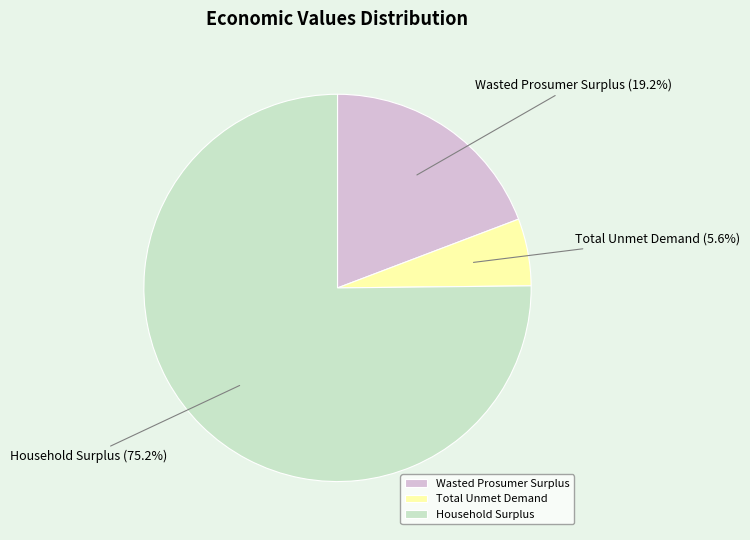

What is the majority slice?

Household Surplus